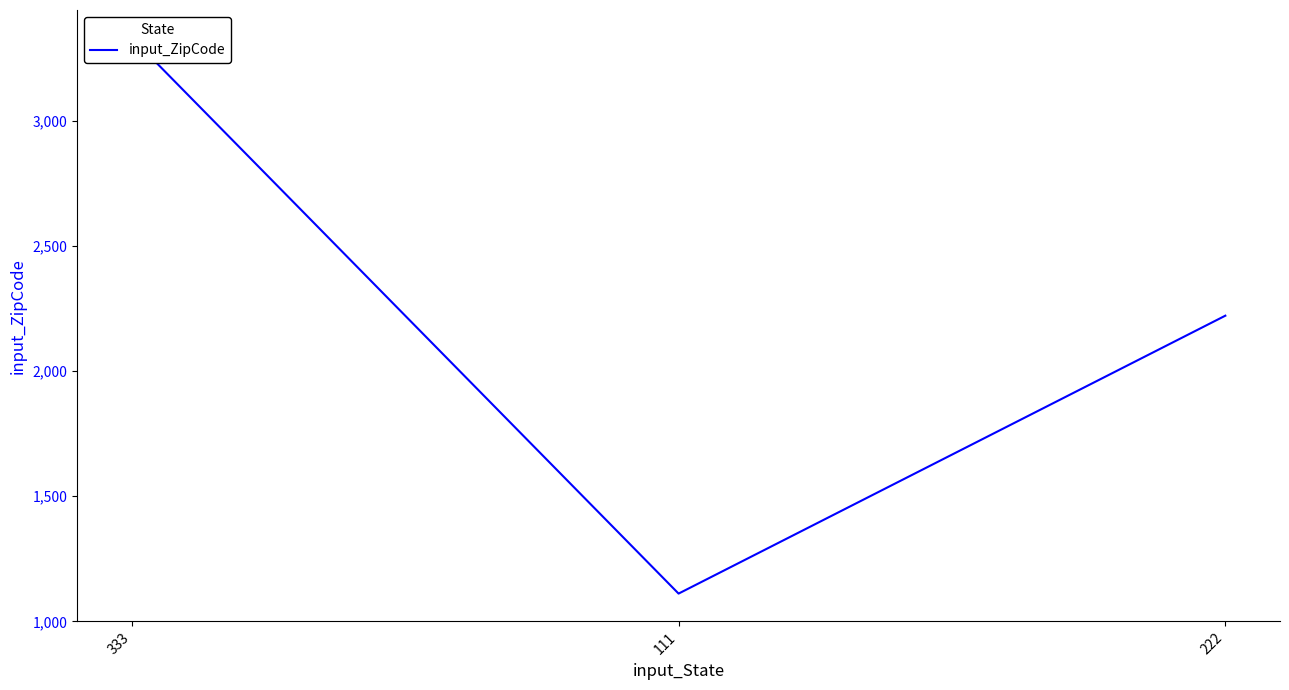

List the labels in order of value, largest first.

333, 222, 111